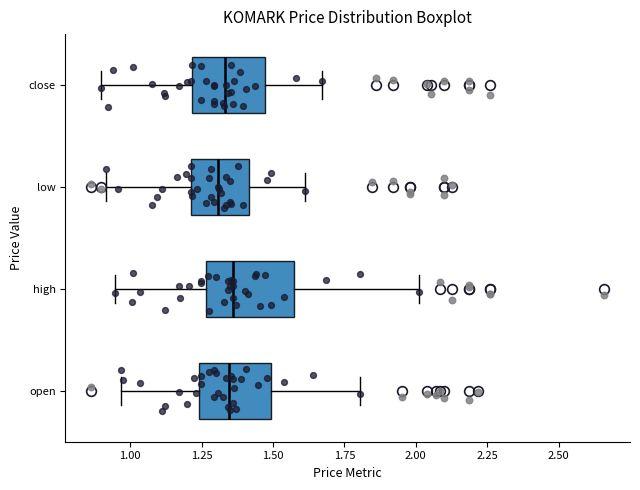

Reading bottom to top, read every box against the x-axis: the position of its median line, the range the box covers, and the ends of its whiskers. The values are not printed on the chart, so give them approximately, as read against the axis.

open: median 1.35, box 1.25 to 1.50, whiskers 0.95 to 1.80
high: median 1.35, box 1.25 to 1.55, whiskers 0.95 to 2.00
low: median 1.30, box 1.20 to 1.40, whiskers 0.90 to 1.60
close: median 1.35, box 1.20 to 1.45, whiskers 0.90 to 1.65